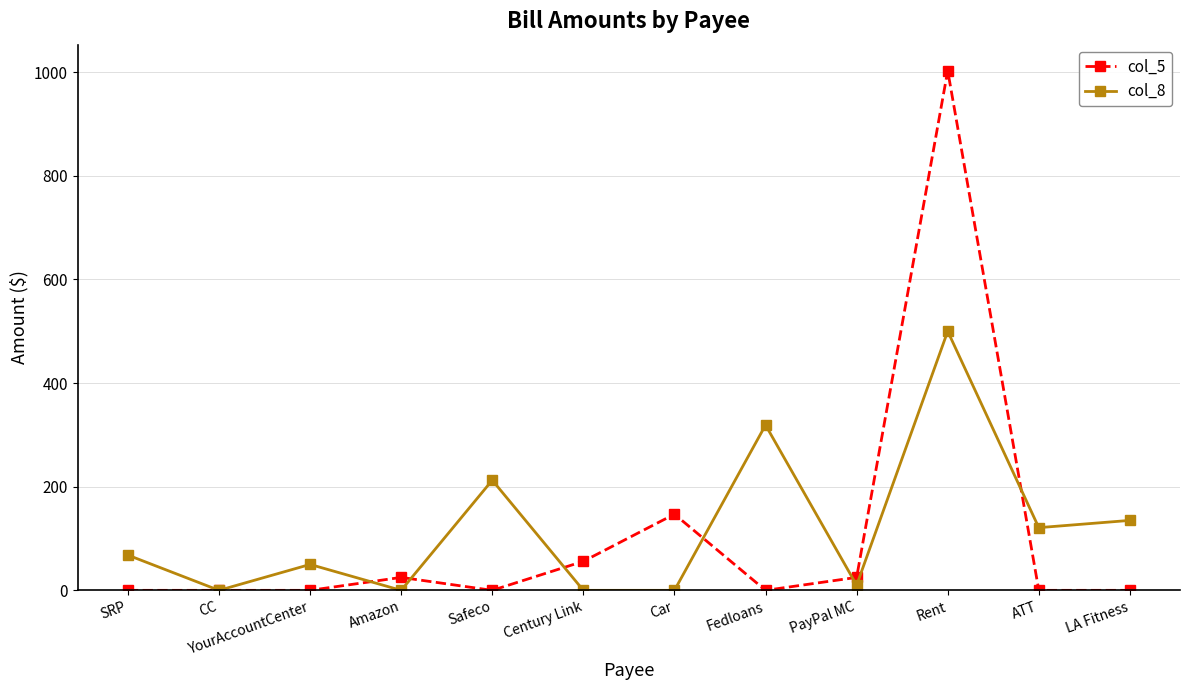

What are all the series names shown in the legend?

col_5, col_8